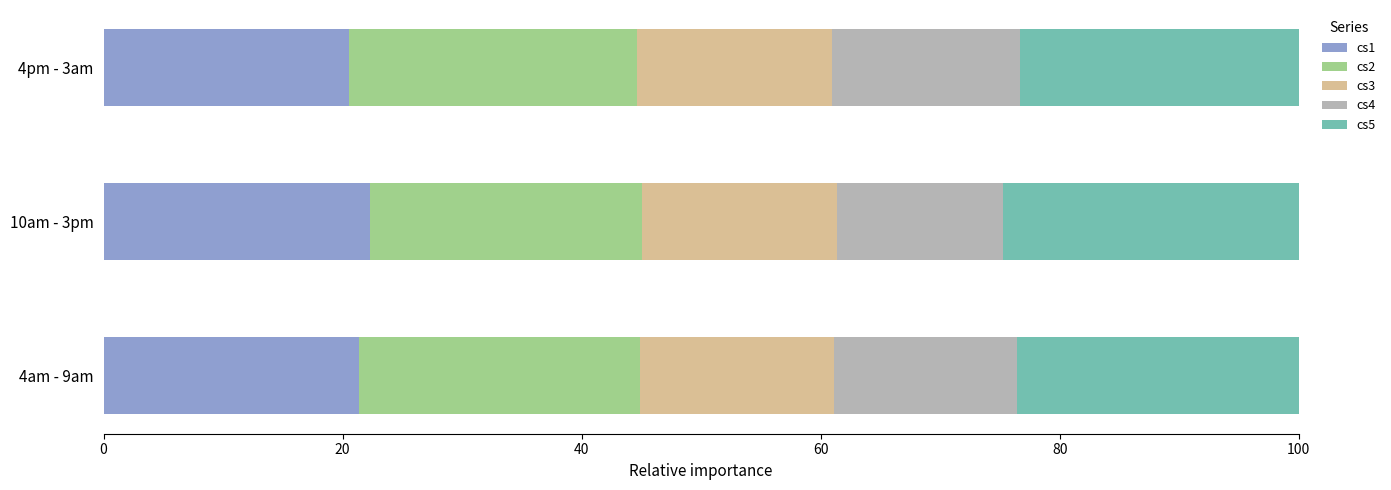

True or false: cs1 has a value of 29.3 at 10am - 3pm.

False